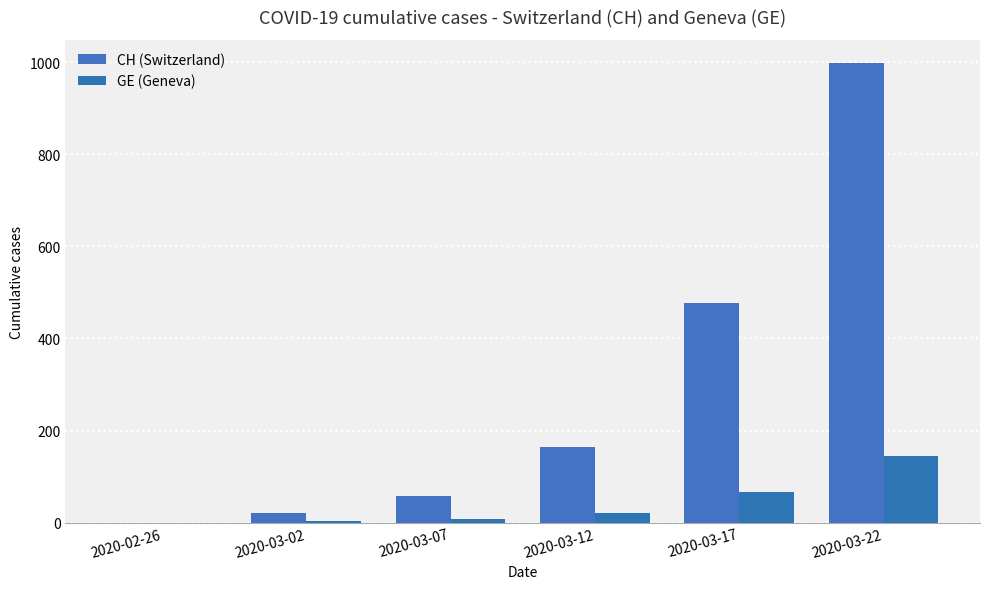

The value of GE (Geneva) at 2020-03-17 is 66. True or false?

True